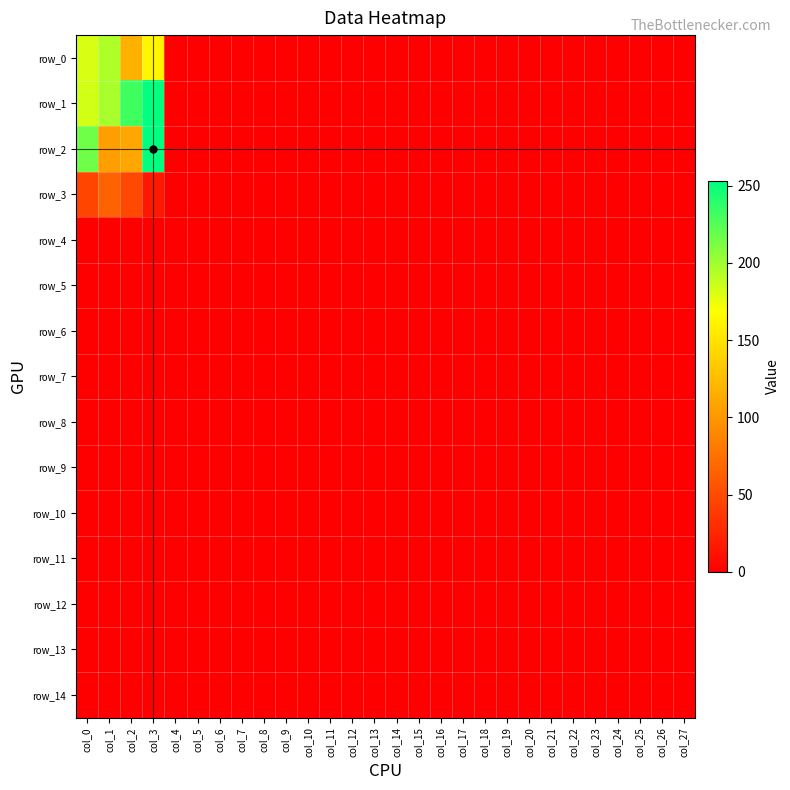

At which category does the chart reach its peak across all series?

col_3